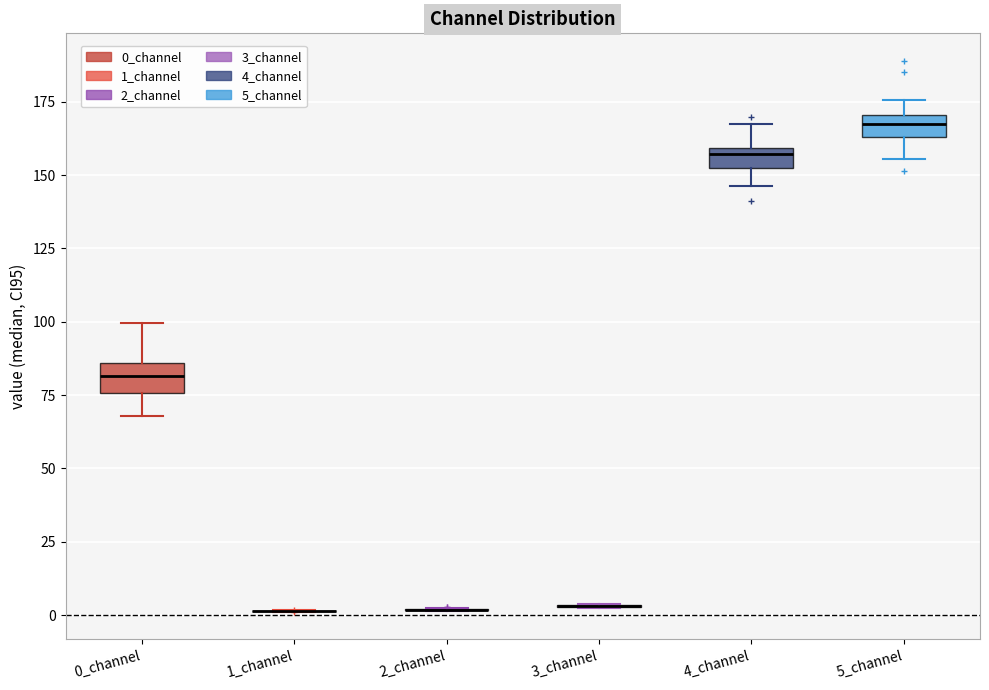

Where is the upper edge of the box for 5_channel on the y-axis? The values are not printed on the chart, so give them approximately, as read against the axis.

170